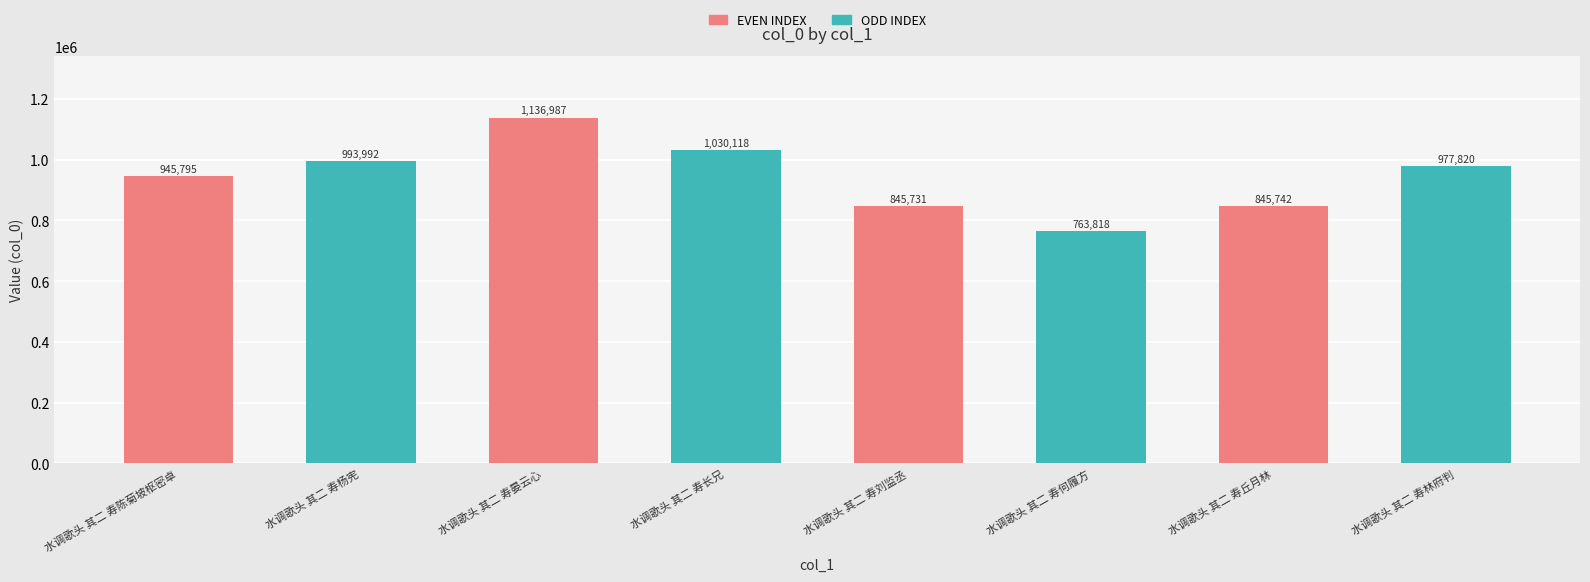

How many bars are there in total?

8